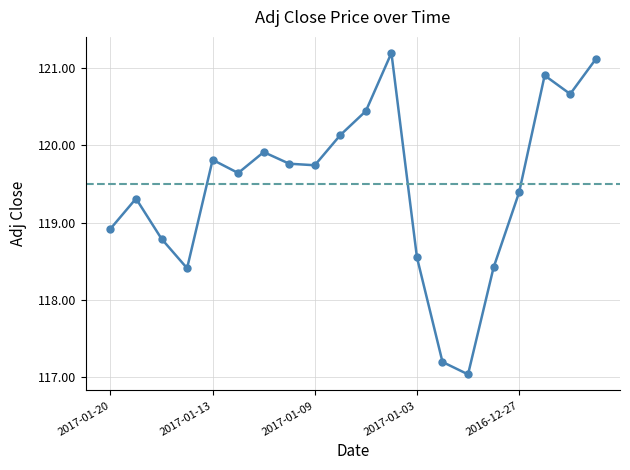

How many values exceed 119?

13